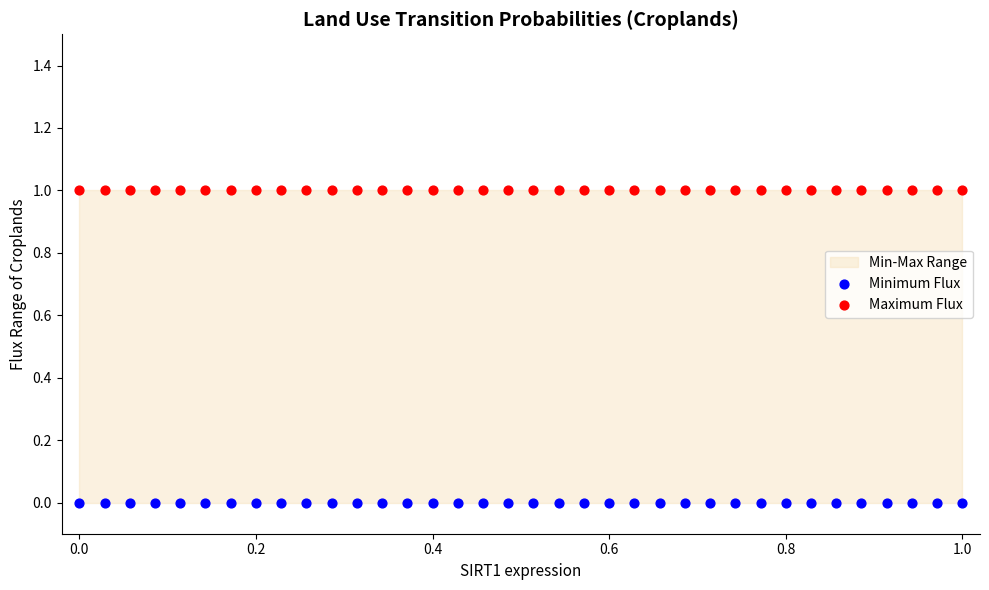

Which series contains the highest Y value?

Maximum Flux